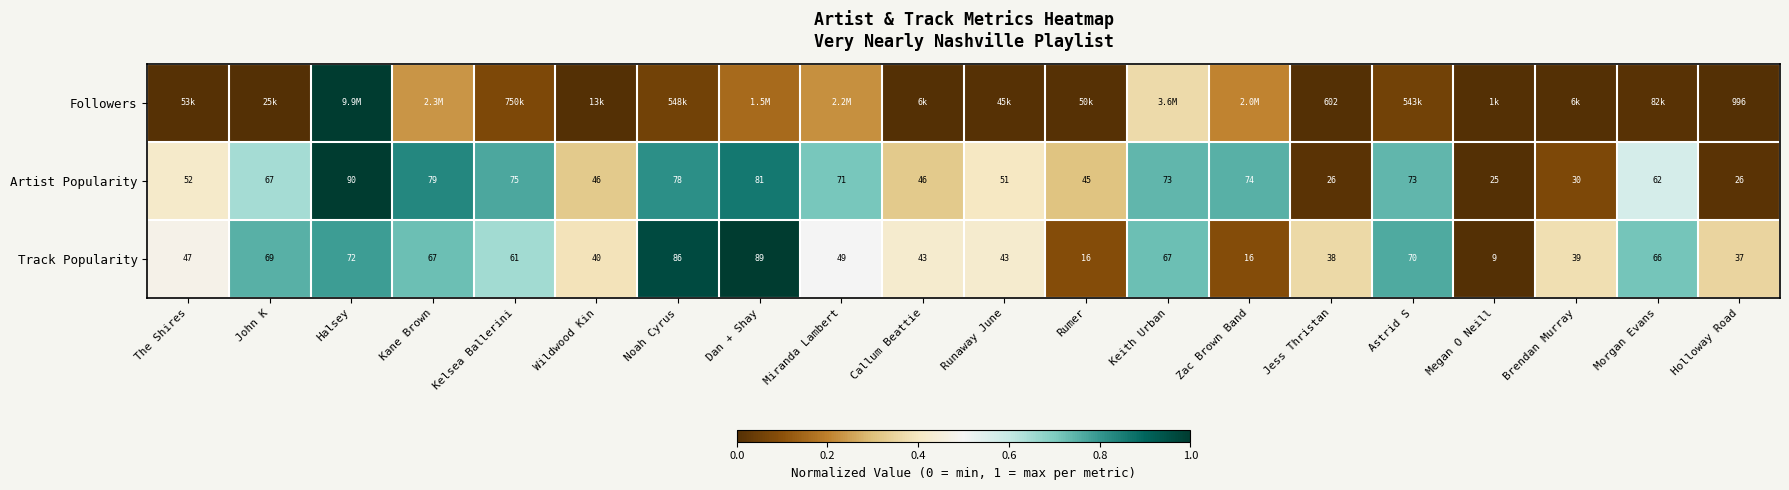

How many values in the Artist Popularity series are below 67?

10